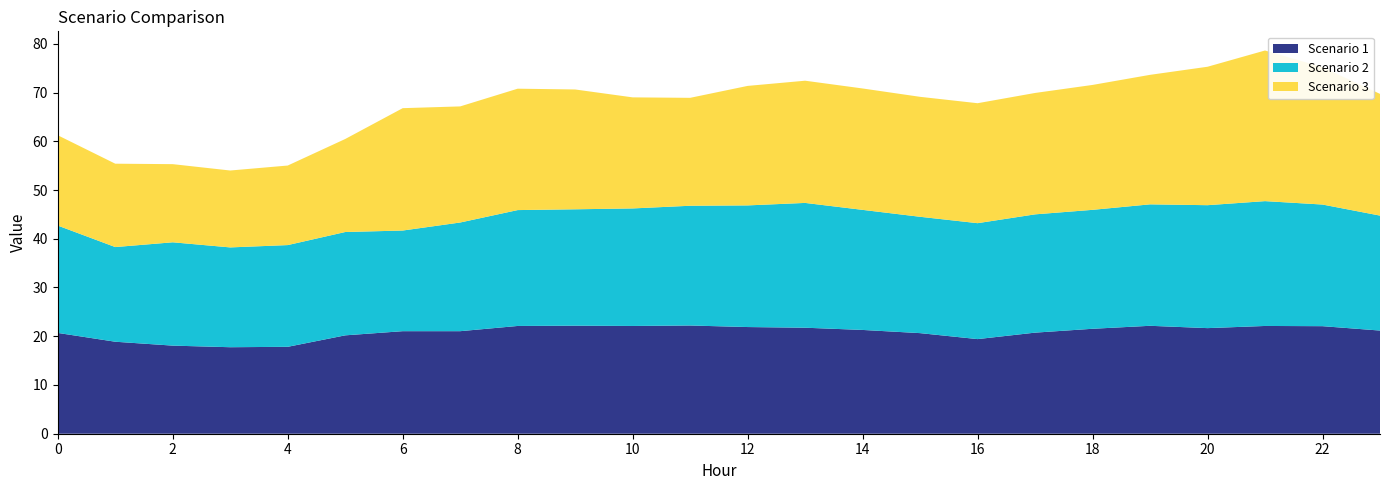

Reading left to right, what are all the values shown in this chart?

Scenario 1: 0=20.7	1=18.9	2=18.1	3=17.7	4=17.8	5=20.2	6=21.0	7=21.0	8=22.1	9=22.2	10=22.1	11=22.2	12=21.9	13=21.7	14=21.3	15=20.6	16=19.4	17=20.7	18=21.5	19=22.1	20=21.7	21=22.1	22=22.1	23=21.2
Scenario 2: 0=22.0	1=19.4	2=21.2	3=20.5	4=20.9	5=21.2	6=20.6	7=22.3	8=23.8	9=23.9	10=24.1	11=24.6	12=25.0	13=25.6	14=24.6	15=23.9	16=23.8	17=24.3	18=24.4	19=24.9	20=25.2	21=25.6	22=25.0	23=23.6
Scenario 3: 0=18.5	1=17.1	2=16.0	3=15.8	4=16.3	5=19.1	6=25.1	7=23.8	8=24.9	9=24.6	10=22.8	11=22.1	12=24.5	13=25.1	14=24.9	15=24.6	16=24.6	17=24.9	18=25.6	19=26.6	20=28.4	21=30.9	22=28.2	23=25.0